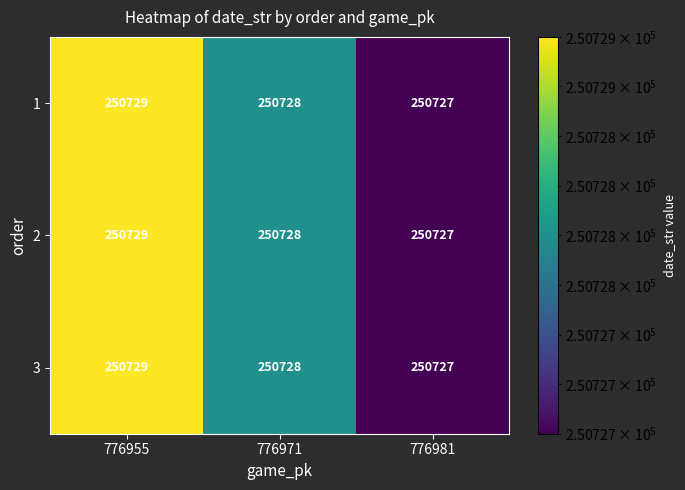

What is the sum of the 3 values at 776971 and 776981?

501455